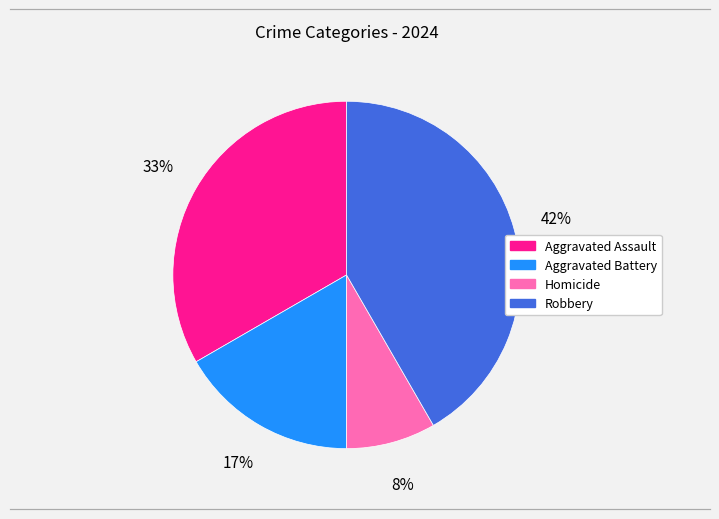

Rank the categories by value from highest to lowest.

Robbery, Aggravated Assault, Aggravated Battery, Homicide